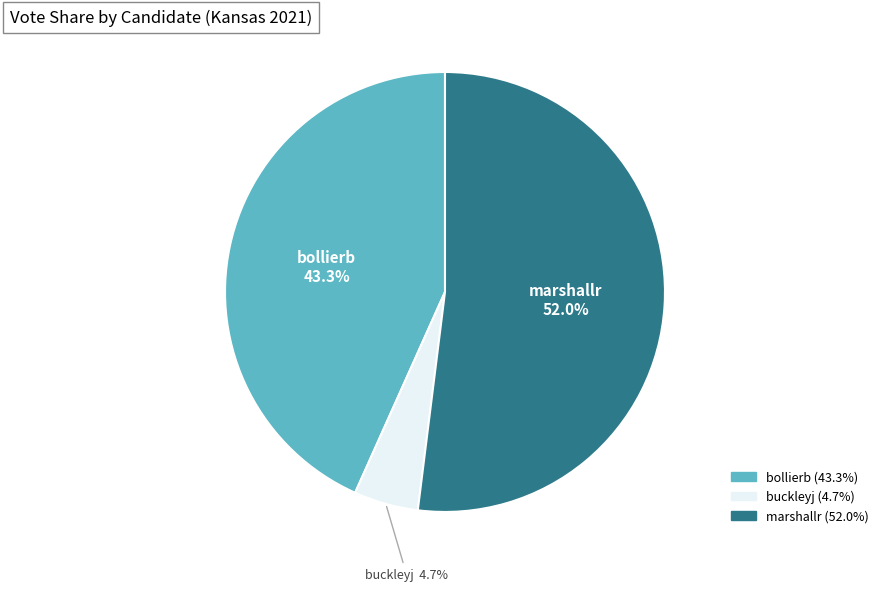

To the nearest percent, what percentage of the pie is marshallr?

52%